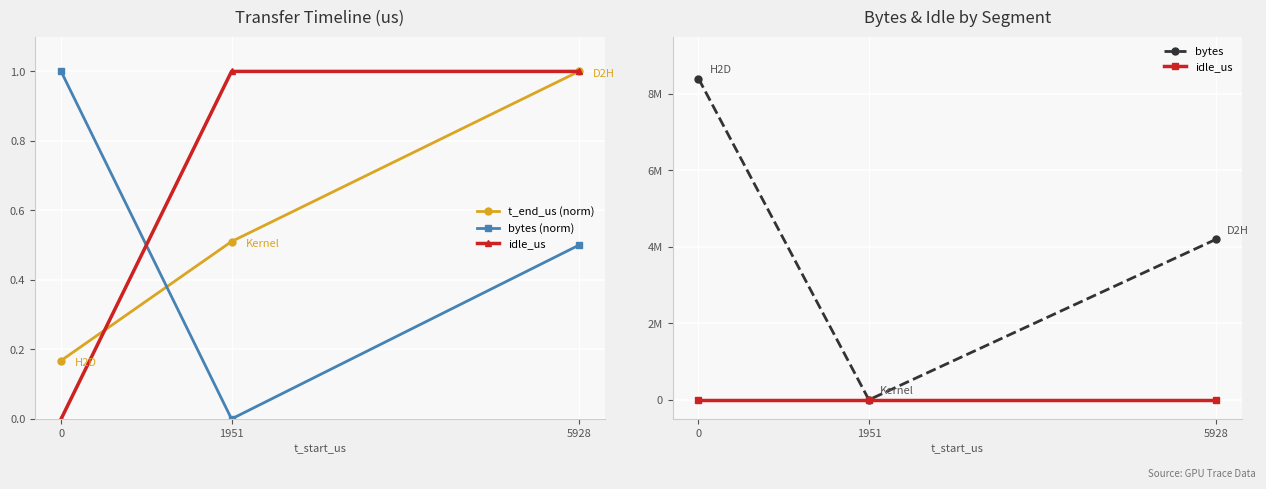

The value of bytes at 0 is 13845827.0. True or false?

False